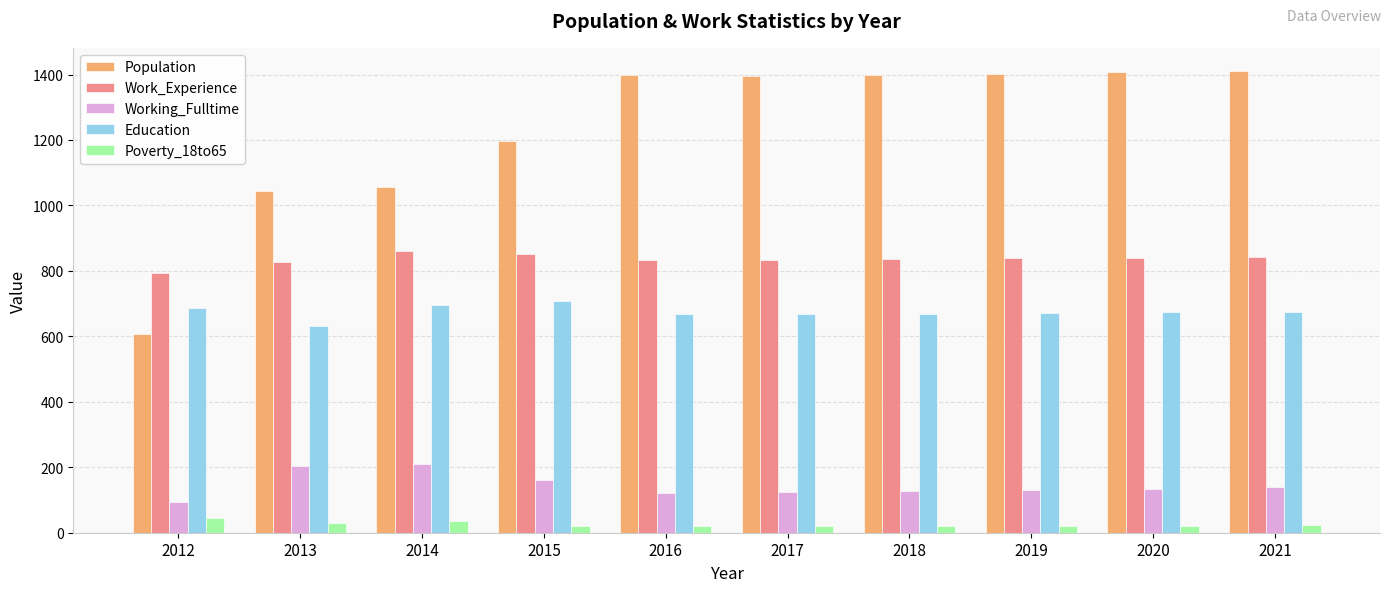

At which label does Population first exceed 1399?

2016